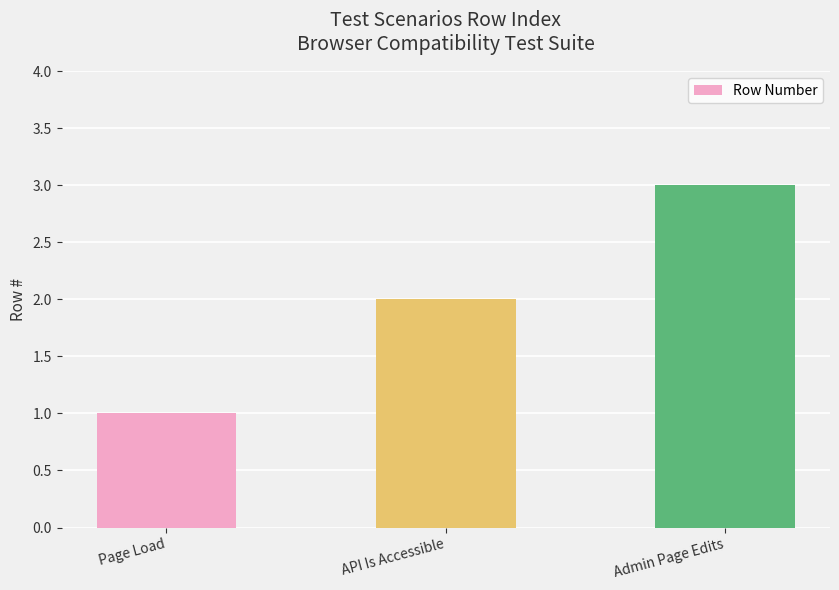

Rank the categories by value from highest to lowest.

Admin Page Edits, API Is Accessible, Page Load